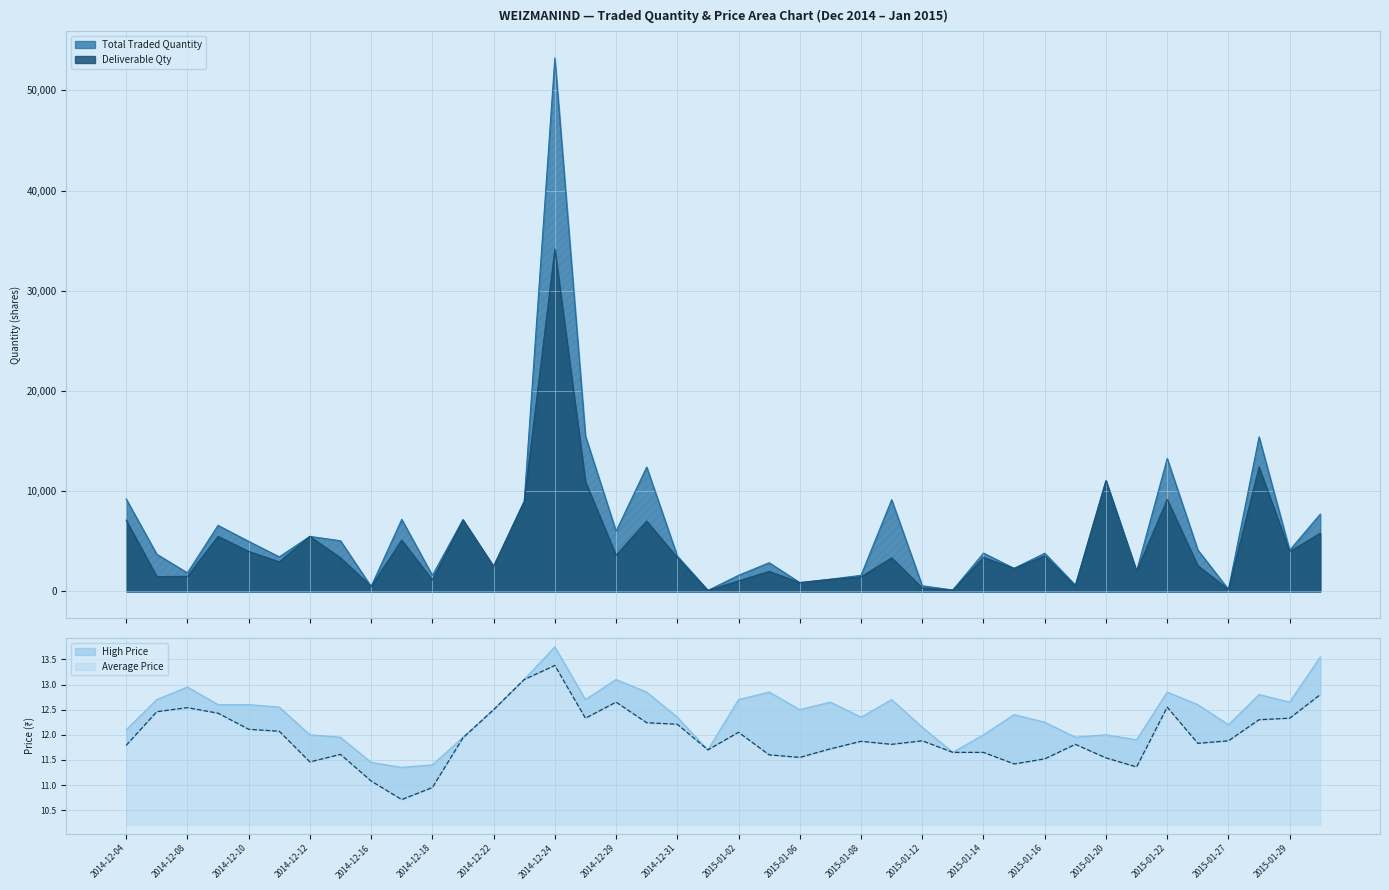

The value of Deliverable Qty at 2014-12-22 is 2501.0. True or false?

True